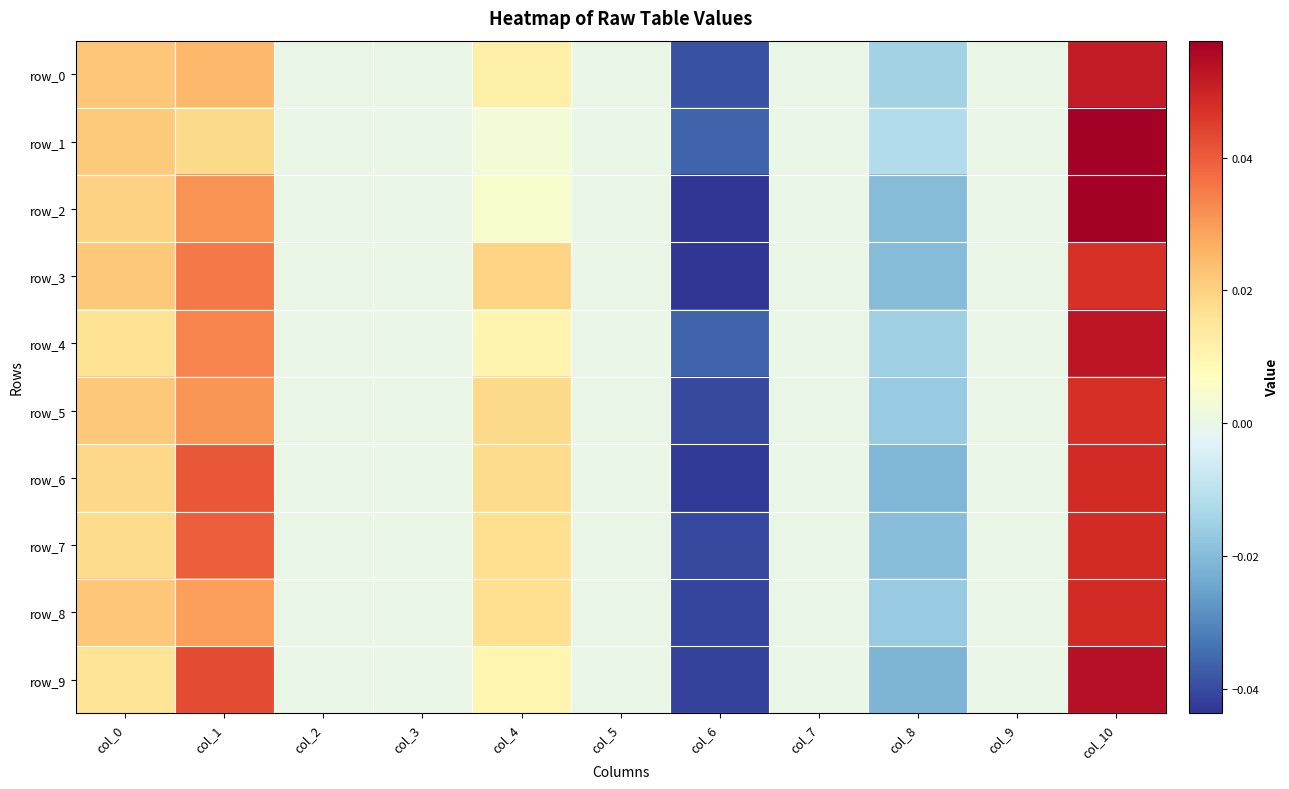

Which series has the largest total across all categories?

row_7